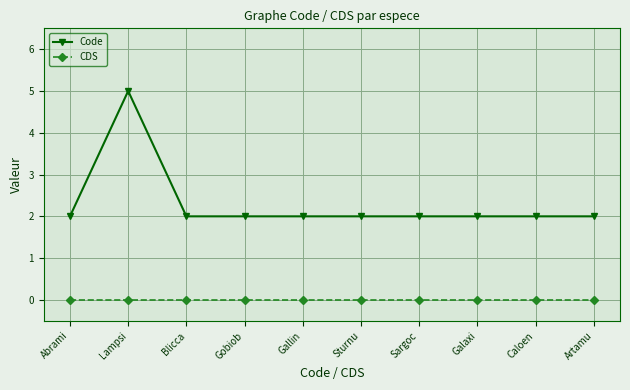

Reading left to right, list all the values displayed in this chart.

Code: 2	5	2	2	2	2	2	2	2	2
CDS: 0	0	0	0	0	0	0	0	0	0